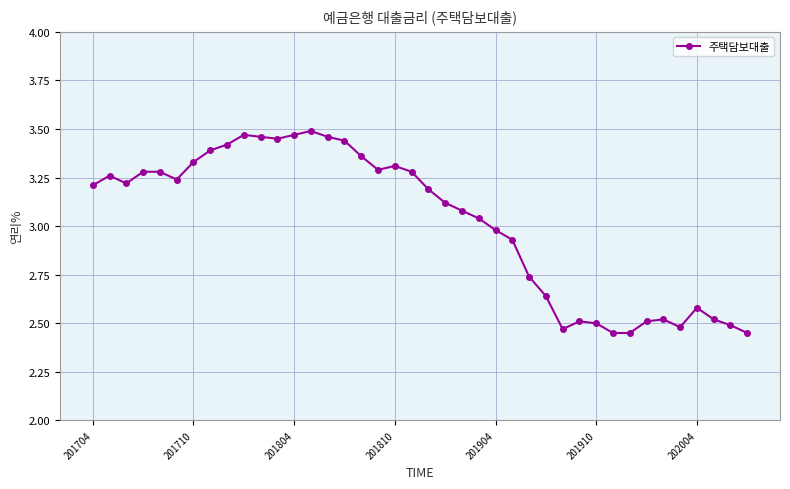

True or false: the data has more than 0 interior local peaks.

True